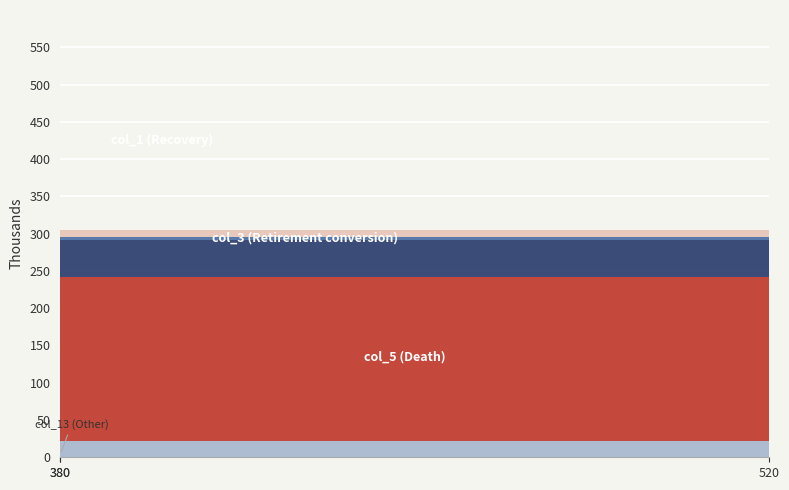

Reading left to right, what are all the values shown in this chart?

col_13: 4	22	22
col_1: 3	3	3
col_2: 10	10	10
col_3: 50	50	50
col_4: 0	0	0
col_5: 220	220	220